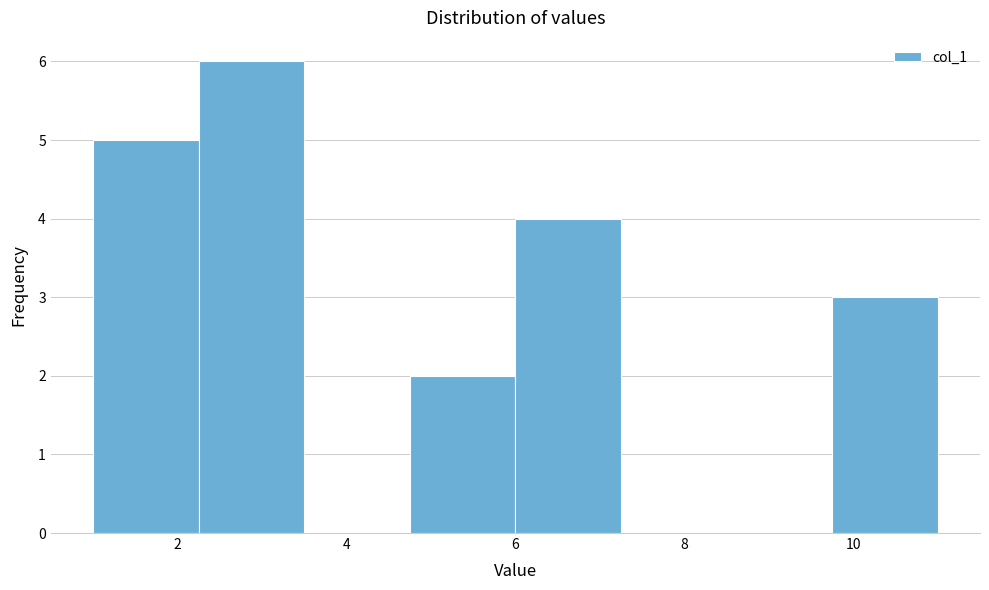

Reading left to right, list every bar in this chart as the range it spans on the x-axis followed by its height. Neither the bar edges nor the heights are printed on the chart, so give them approximately, as read against the axes.

1.00 to 2.25: 5
2.25 to 3.50: 6
3.50 to 4.75: 0
4.75 to 6.00: 2
6.00 to 7.25: 4
7.25 to 8.50: 0
8.50 to 9.75: 0
9.75 to 11.00: 3